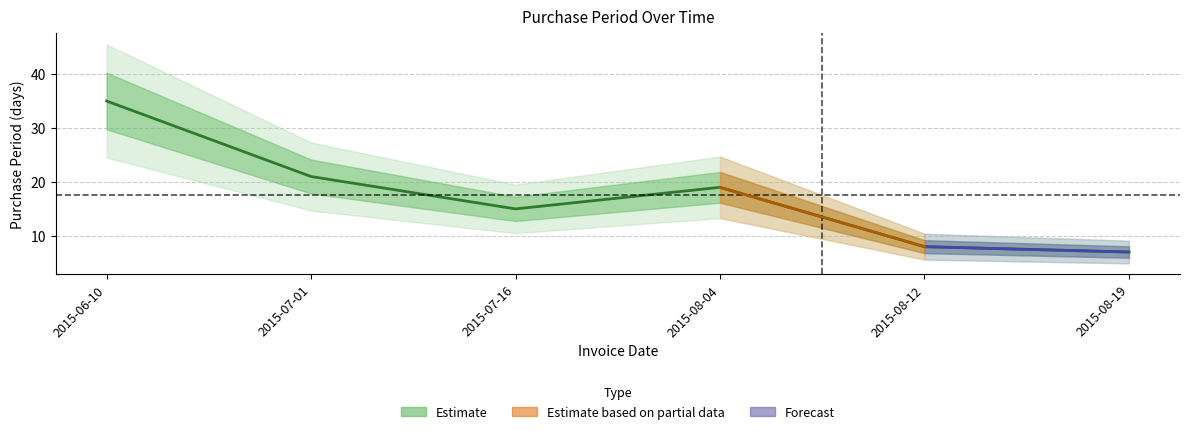

How many categories are shown in the chart?

6